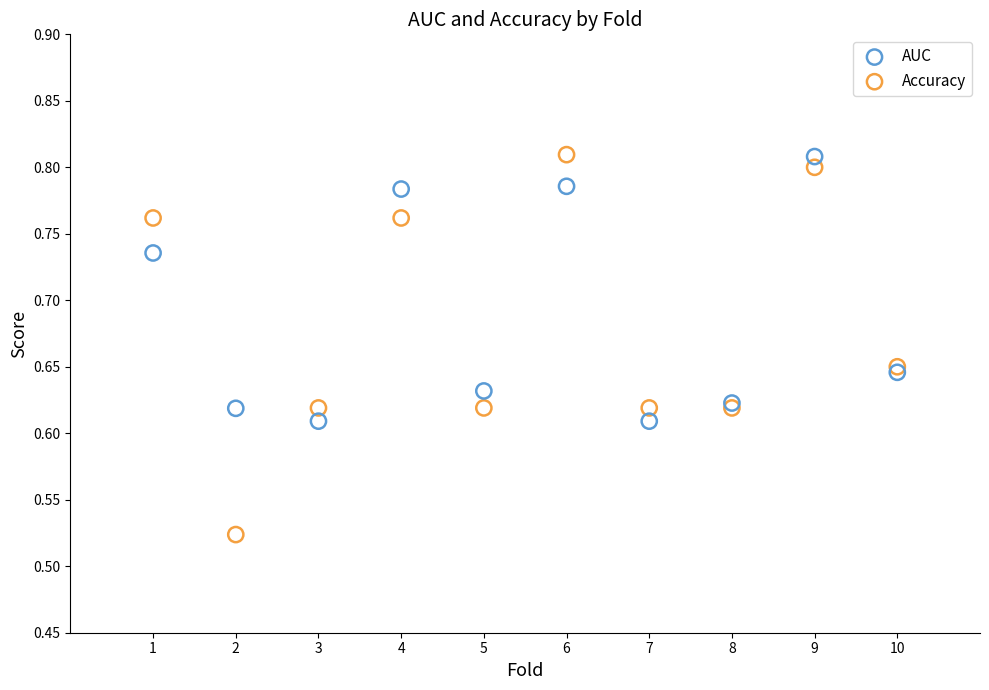

Which series has the largest Y range (max minus min)?

Accuracy